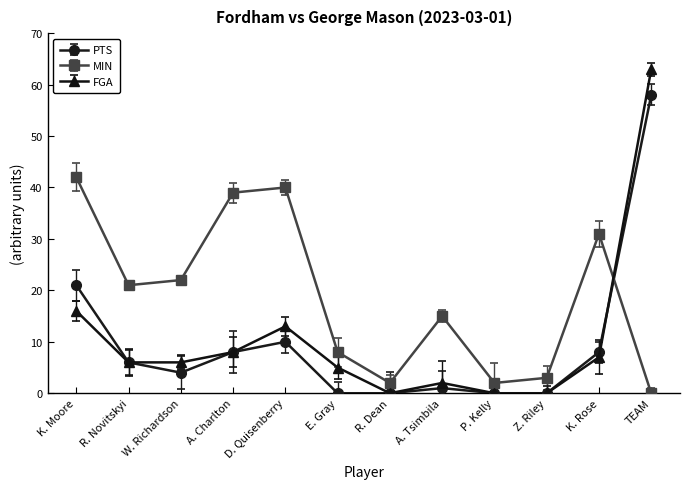

Where does the FGA series first go above 6?

K. Moore